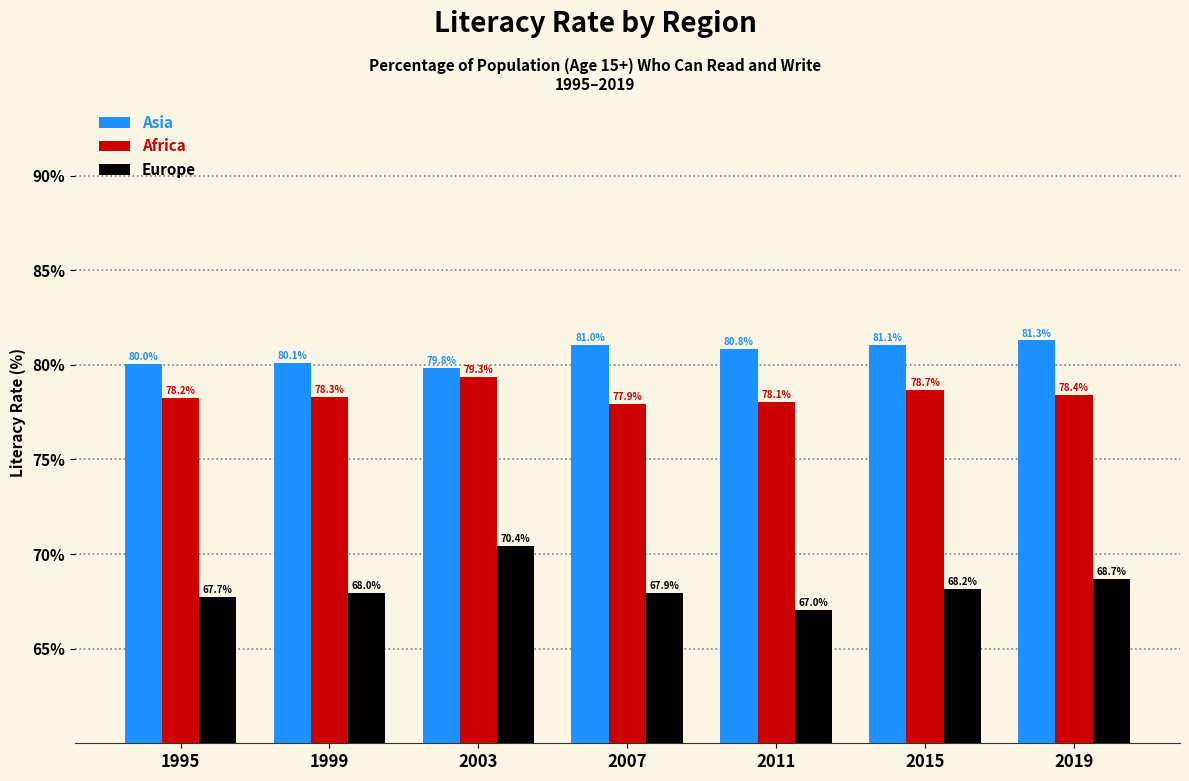

List the labels in order of Europe value, largest first.

2003, 2019, 2015, 1999, 2007, 1995, 2011